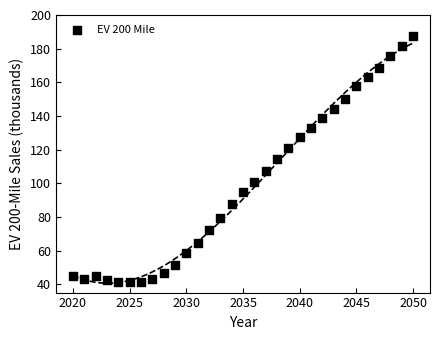

What is the range of Y values (max minus min)?

146.3